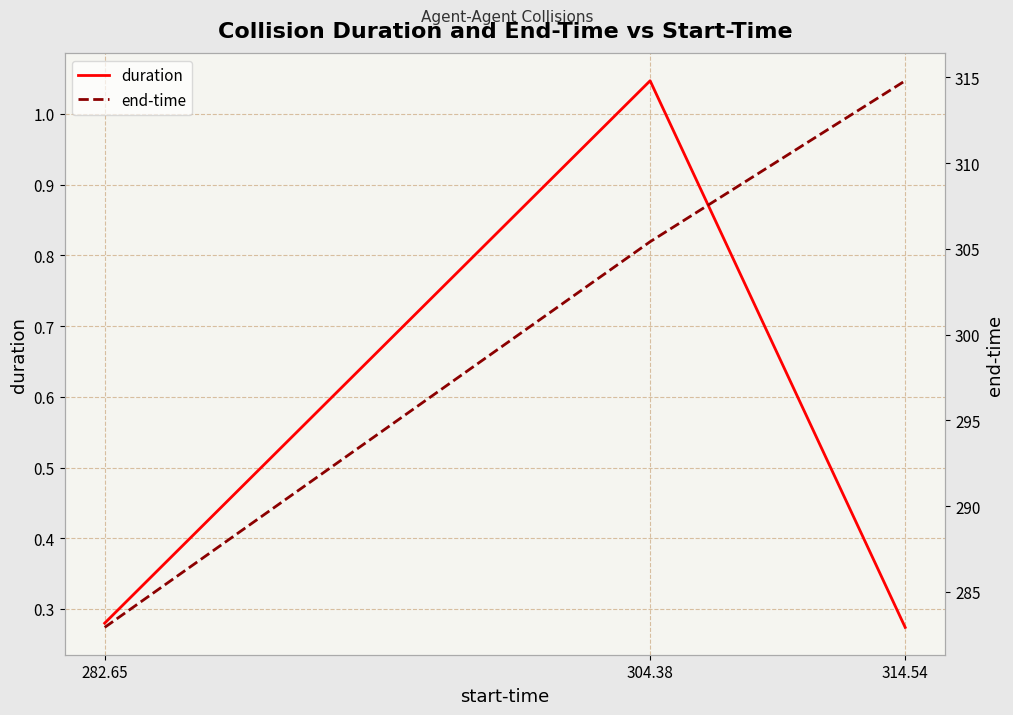

Which series has the largest total across all categories?

end-time